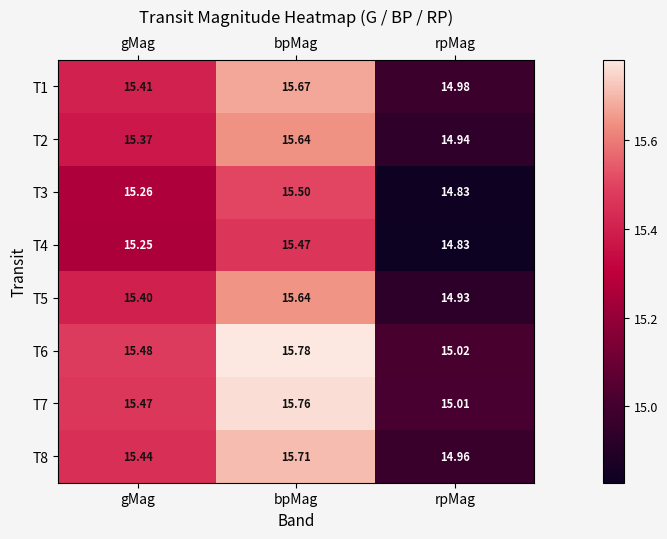

At which label does T3 reach its peak?

bpMag